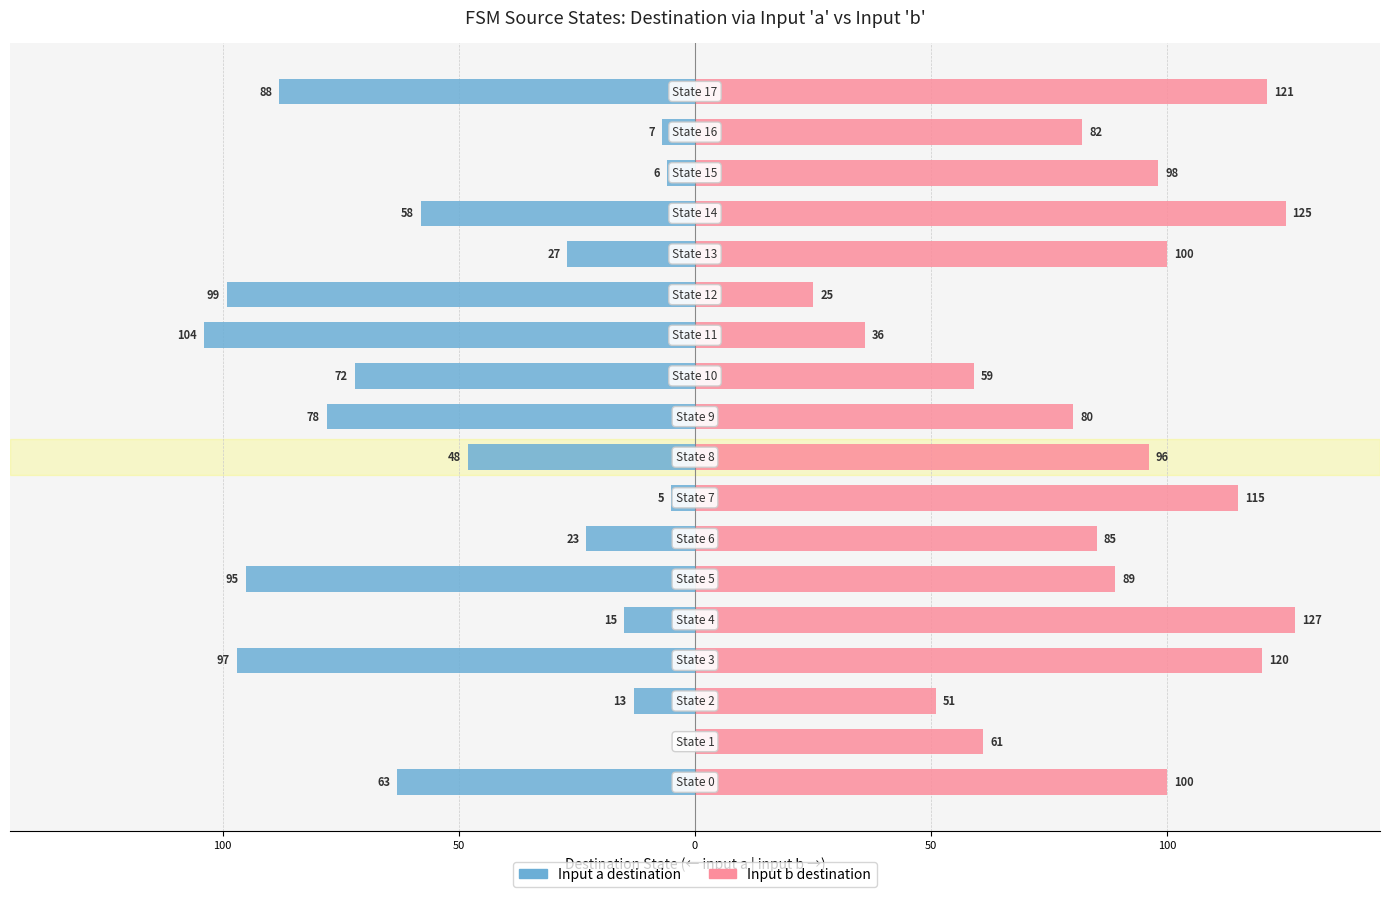

What is the highest value of the Input b destination series?

127